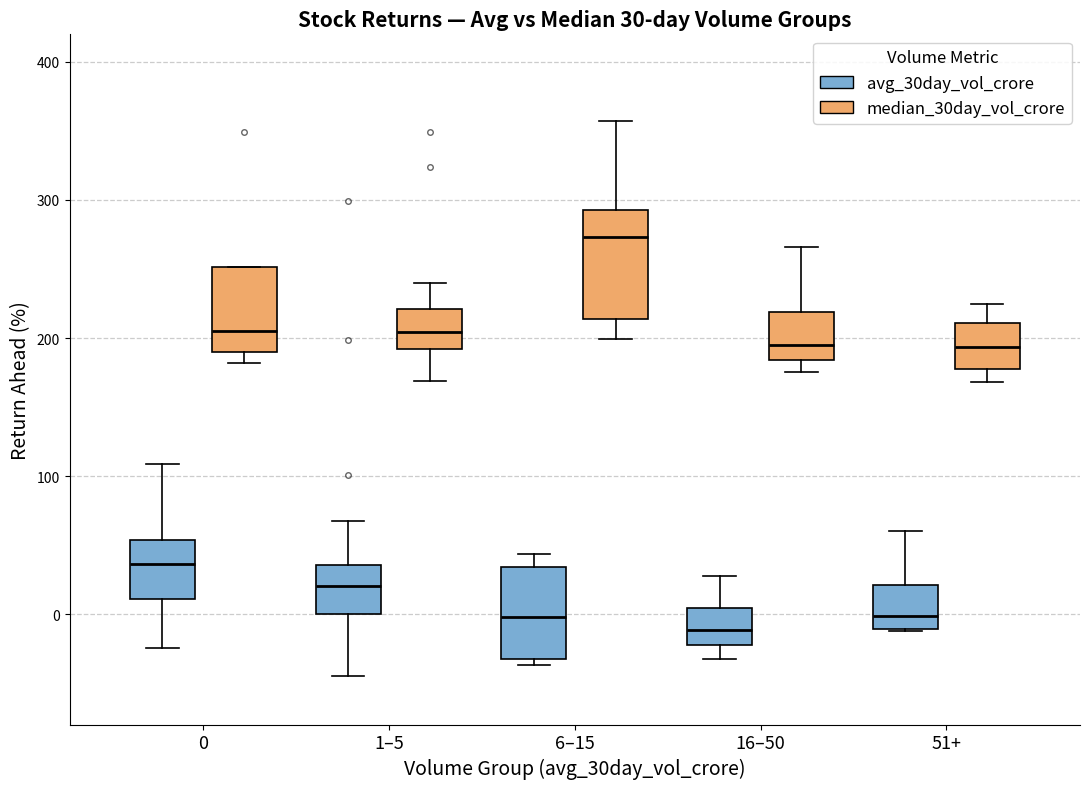

Comparing the boxes themselves (not the whiskers), which one is the tallest?

6–15 (median_30day_vol_crore)